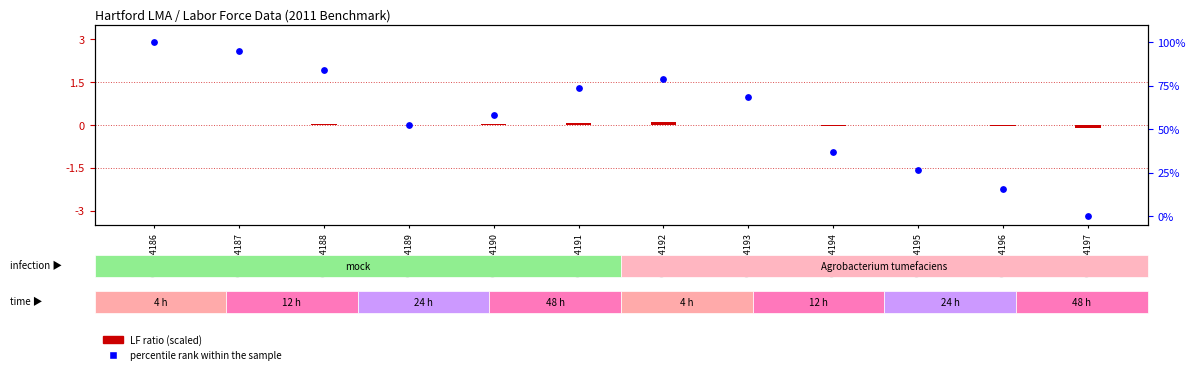

Which series has the largest total across all categories?

percentile rank within sample